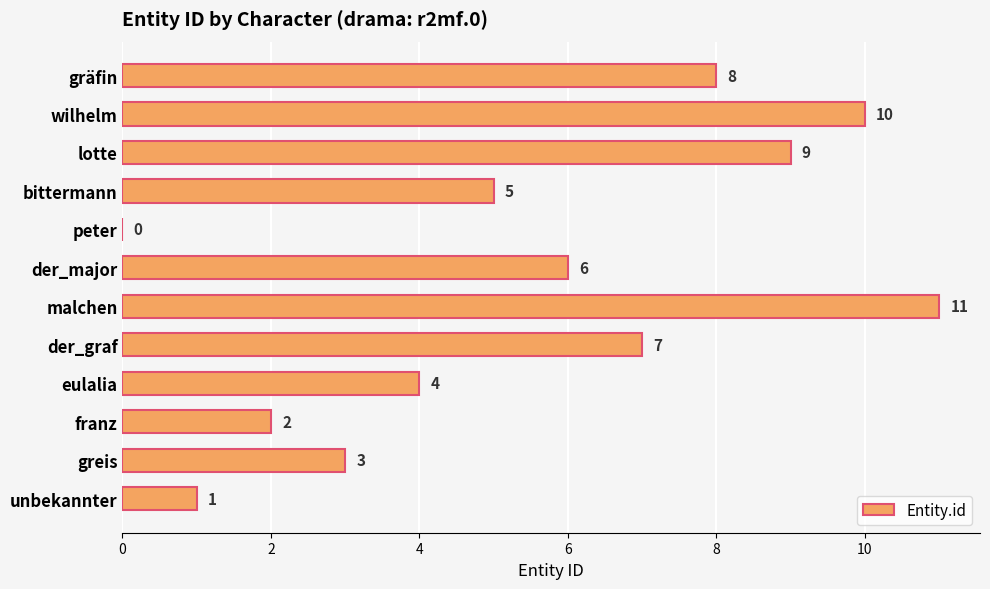

Reading top to bottom, transcribe all the data shown in this chart.

gräfin=8	wilhelm=10	lotte=9	bittermann=5	peter=0	der_major=6	malchen=11	der_graf=7	eulalia=4	franz=2	greis=3	unbekannter=1